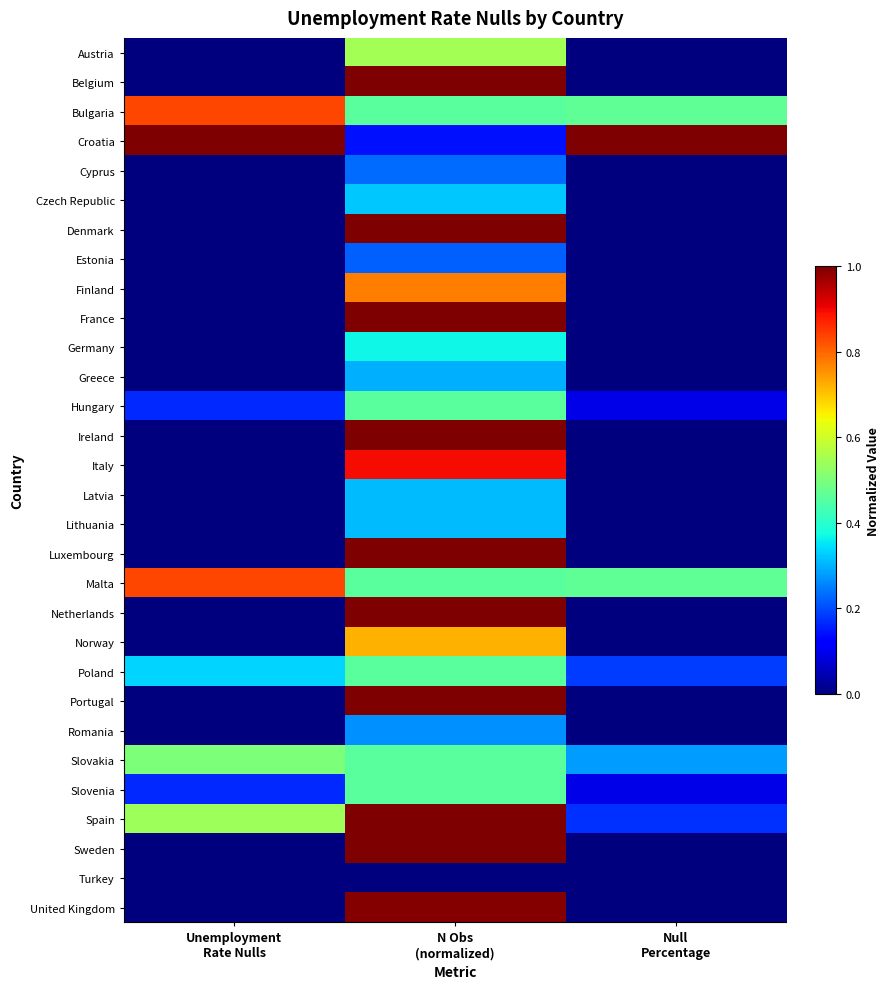

List the series in order of their peak value, lowest first.

Turkey, Estonia, Cyprus, Romania, Greece, Latvia, Lithuania, Czech Republic, Germany, Hungary, Poland, Slovenia, Slovakia, Austria, Norway, Finland, Bulgaria, Malta, Italy, United Kingdom, Belgium, Croatia, Denmark, France, Ireland, Luxembourg, Netherlands, Portugal, Spain, Sweden